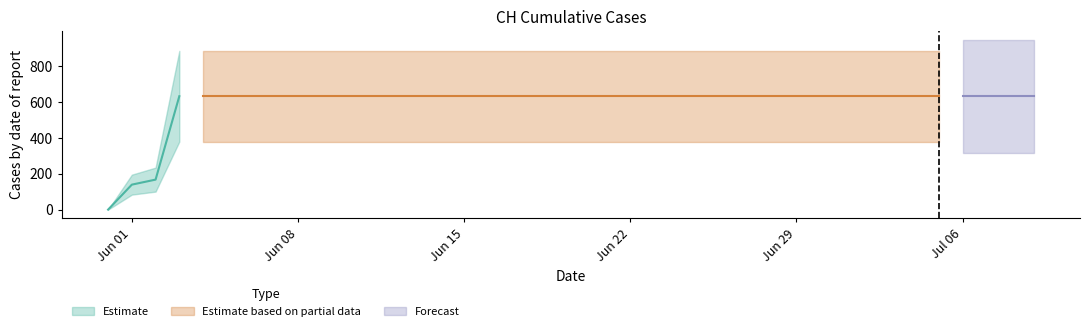

What is the sum of all values?

23653